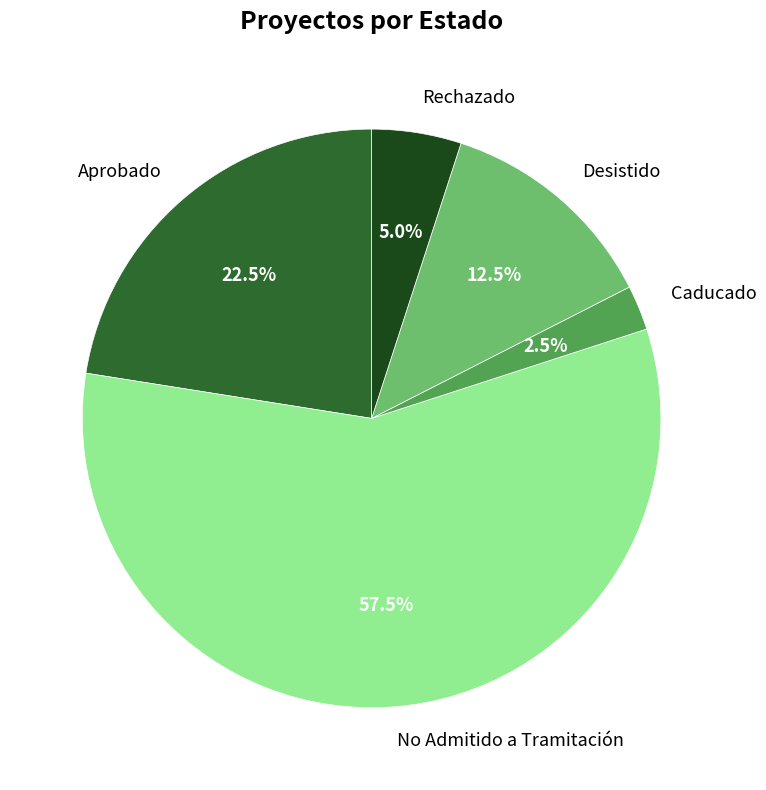

Count the number of slices in the pie.

5